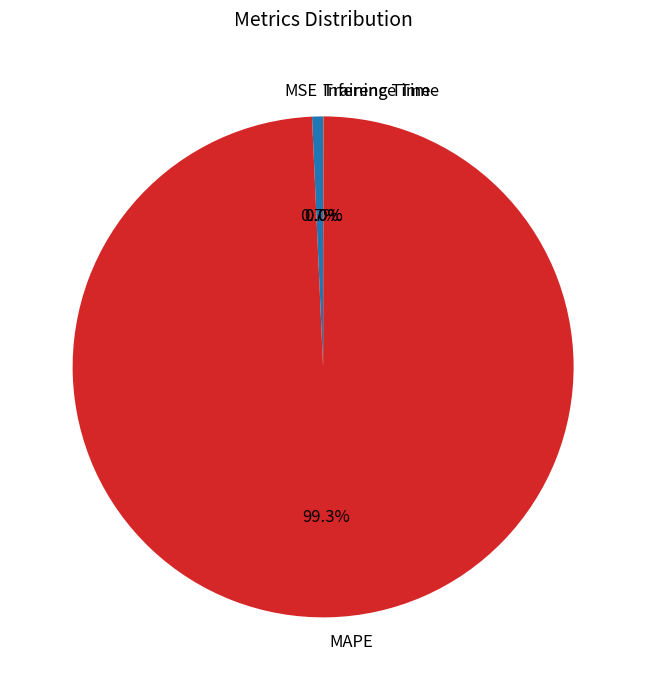

Which category has the biggest portion of the pie?

MAPE